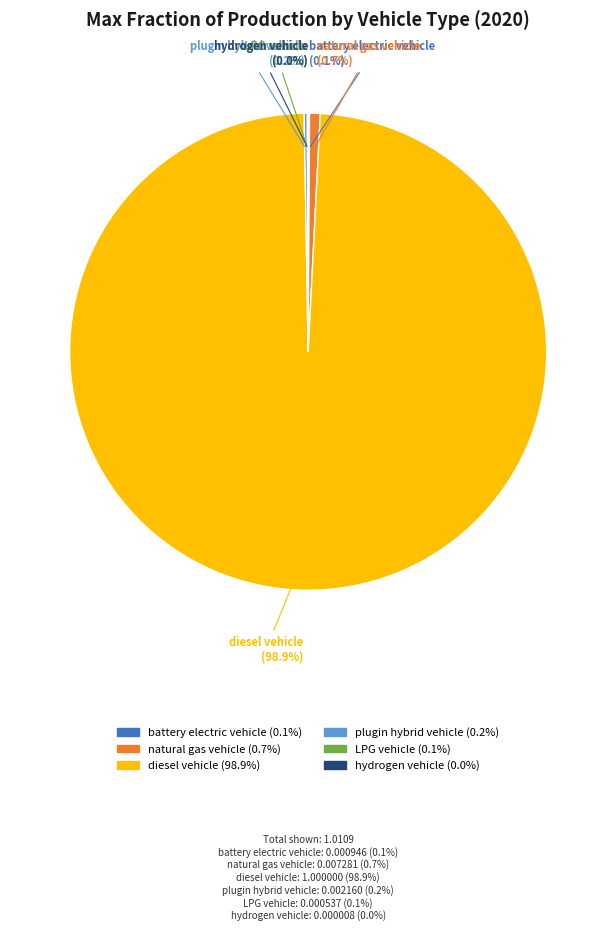

Does any single category account for the majority?

Yes